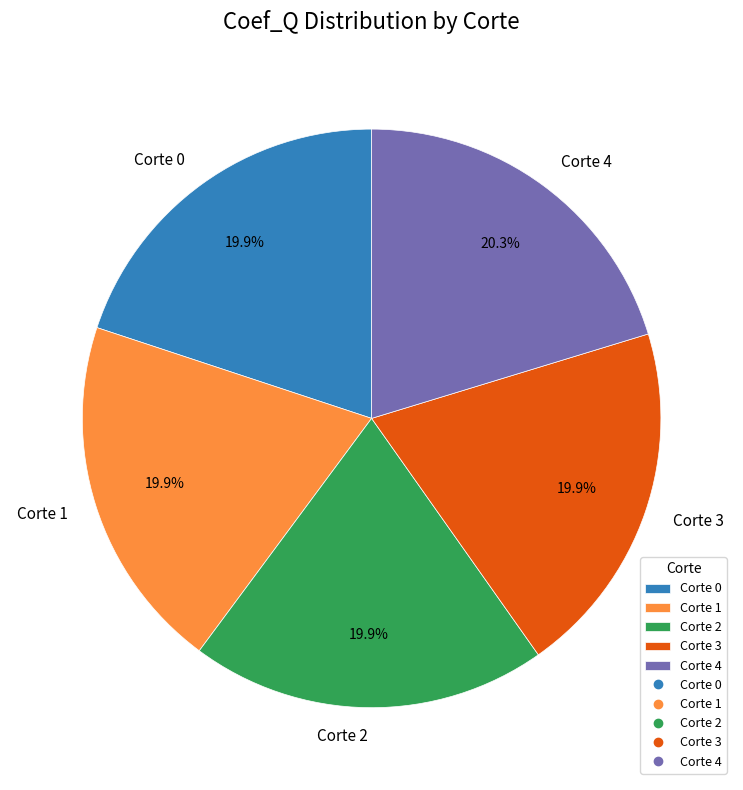

Approximately how many times larger is the value at Corte 4 compared to Corte 3?

1.0